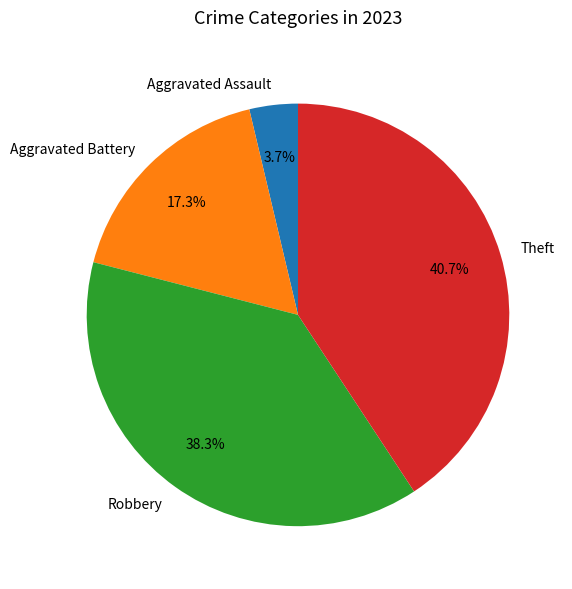

What is the total percentage of Aggravated Battery and Robbery?

55.6%